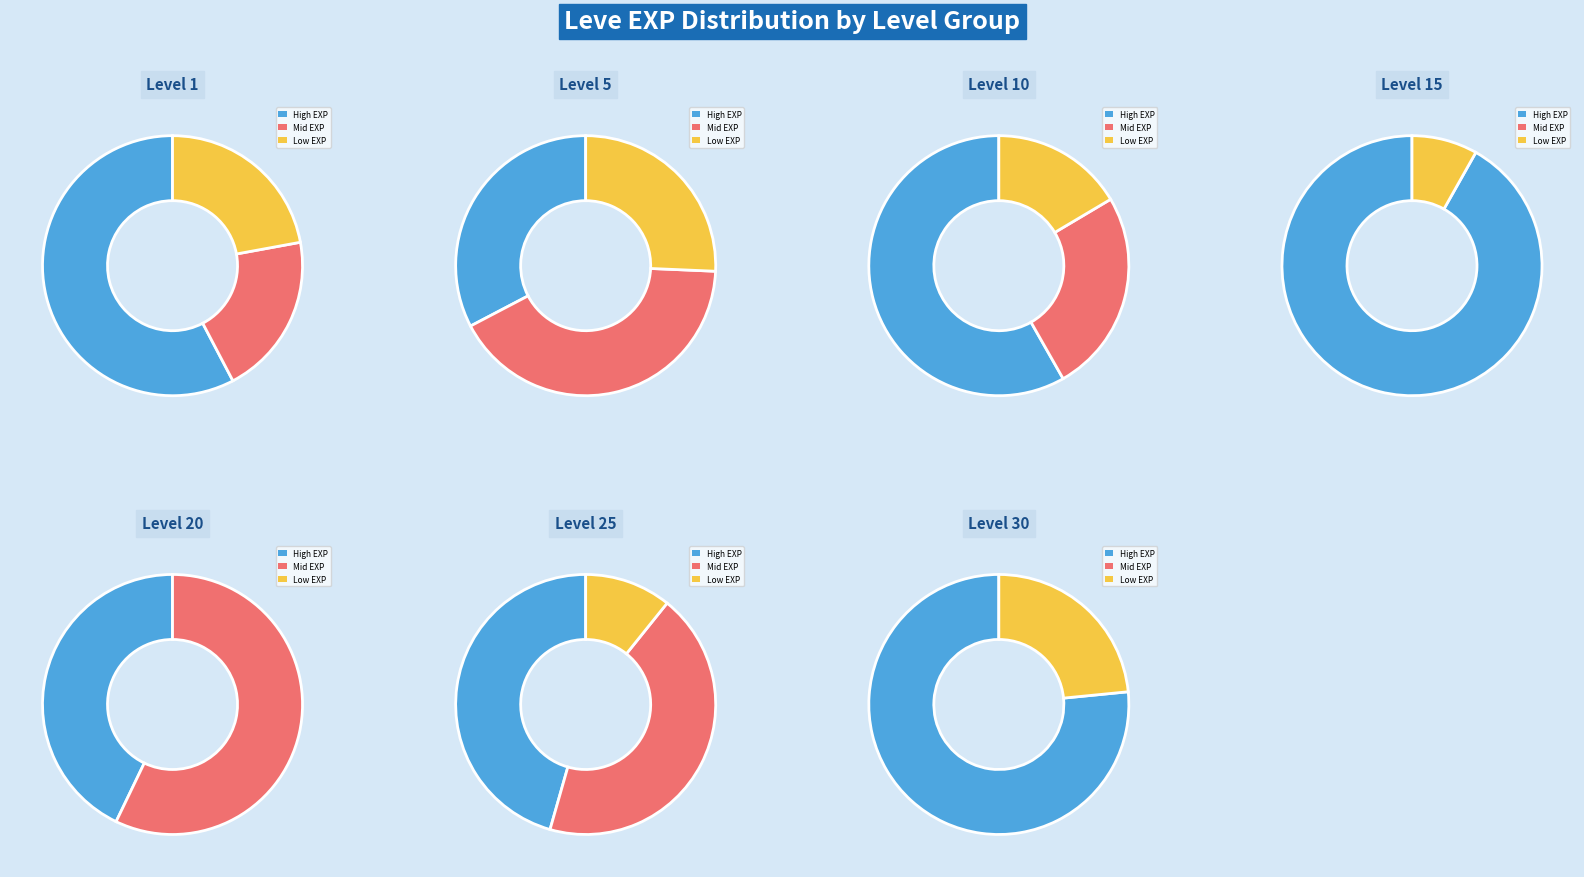

Which slice is the smallest?

15